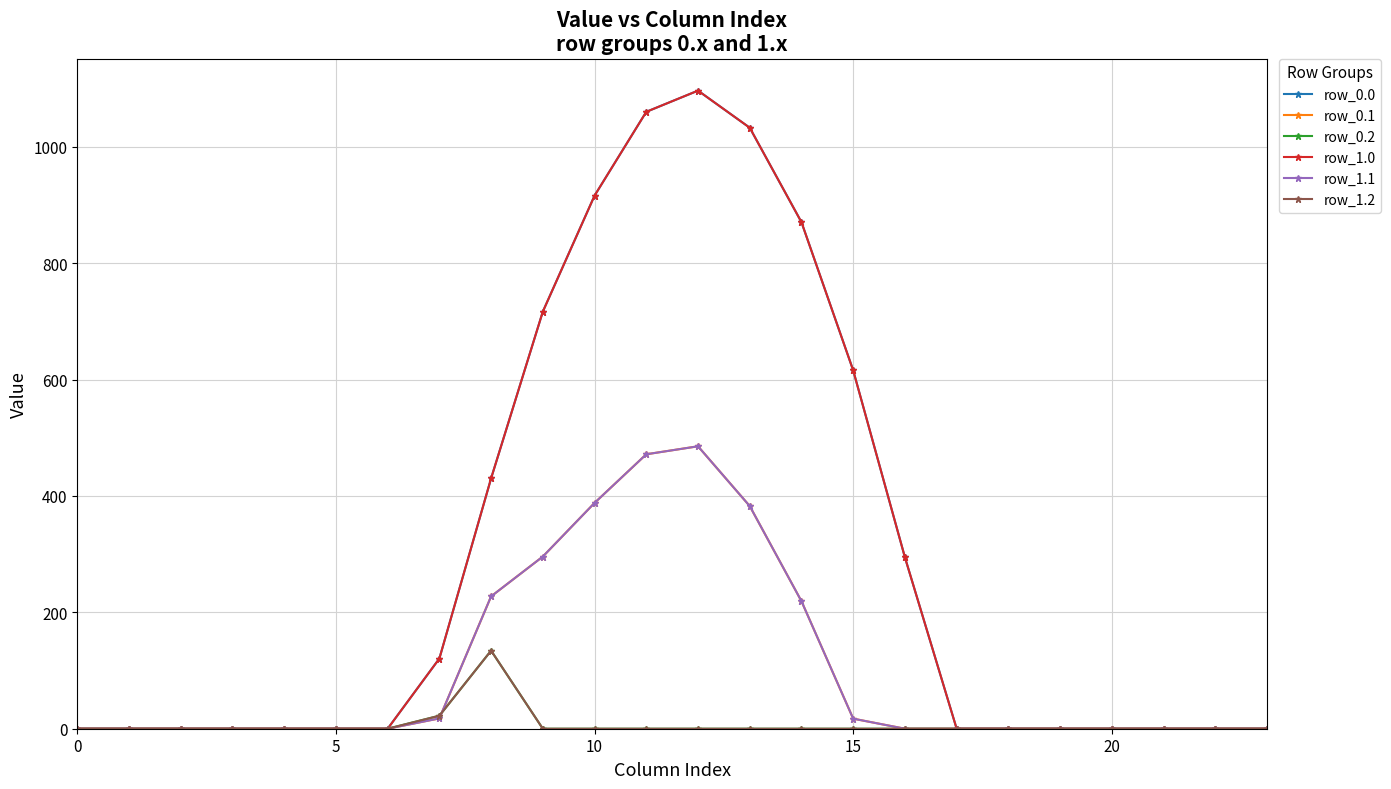

At which category is the sum across all series the highest?

12